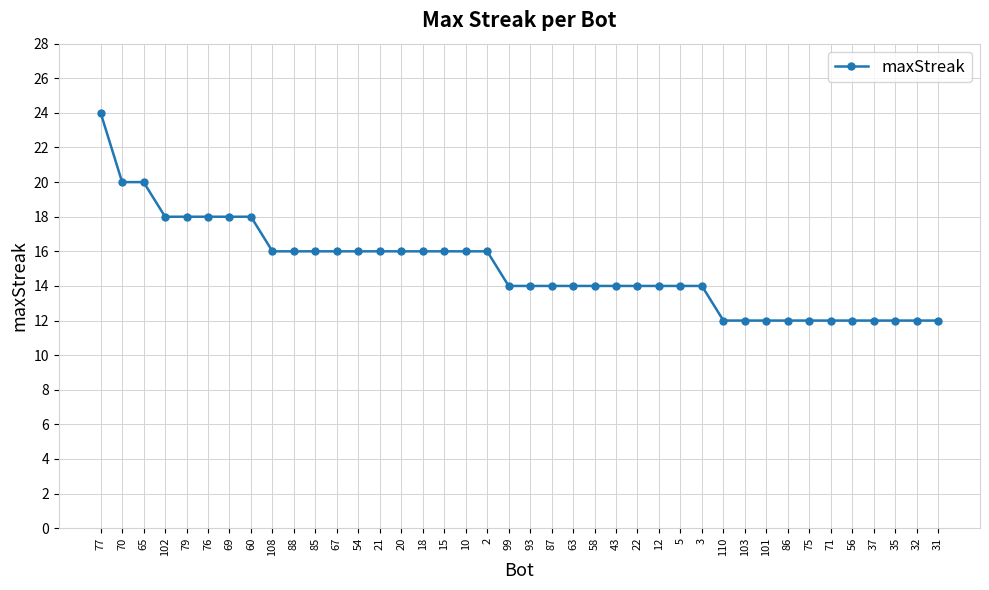

How many categories are shown in the chart?

40